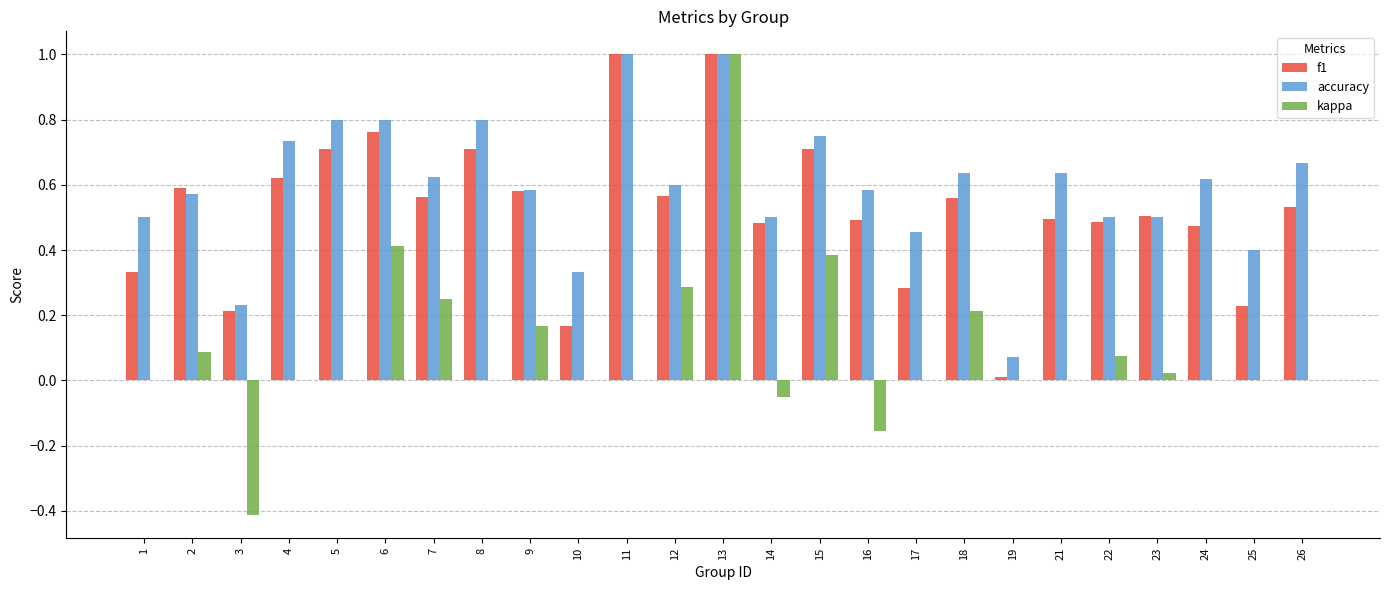

The value of accuracy at 26 is 0.4. True or false?

False